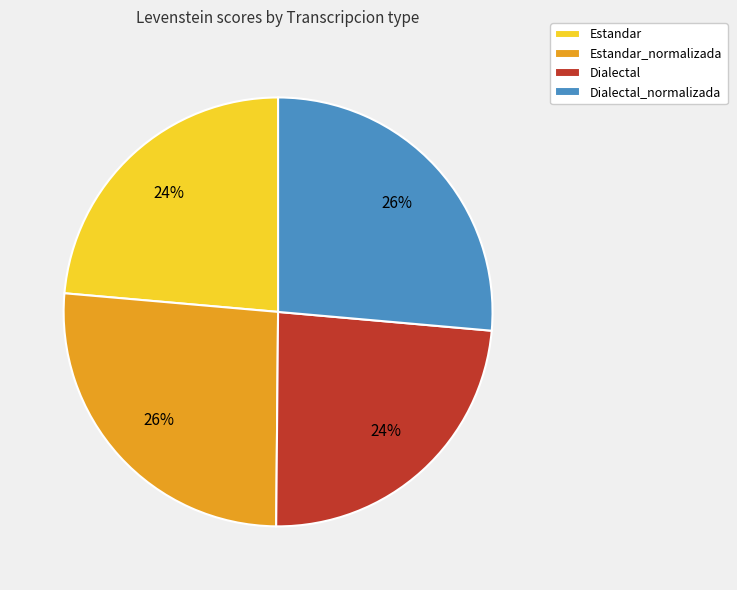

Do Dialectal and Estandar together represent more than half of the pie?

No